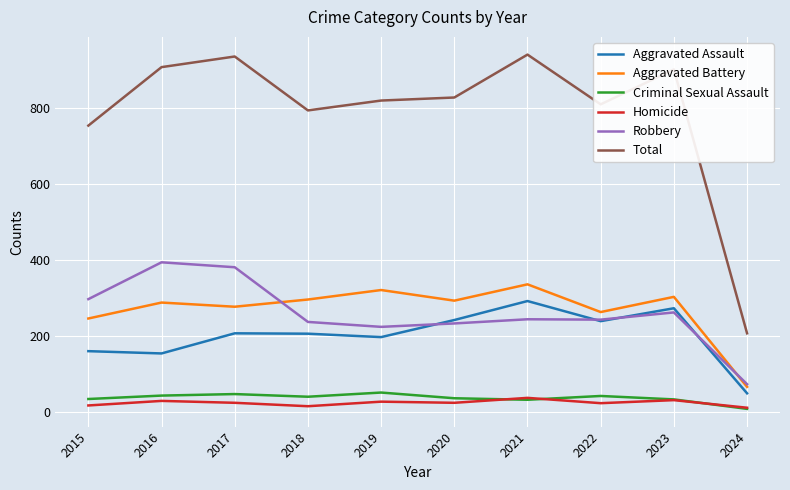

True or false: Aggravated Assault and Criminal Sexual Assault cross at least once.

False